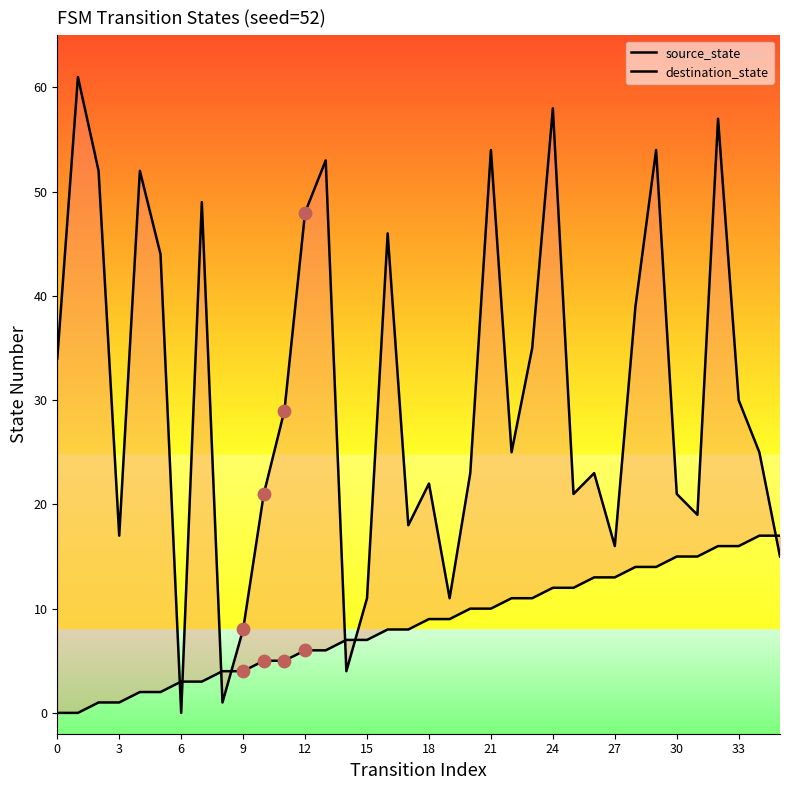

At which category is the sum across all series the highest?

32